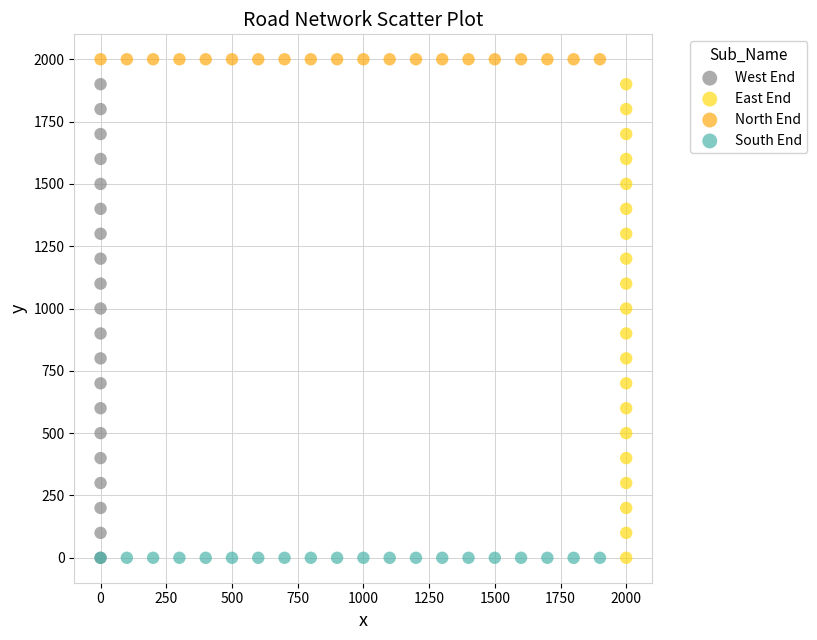

Which series reaches the maximum Y coordinate?

North End